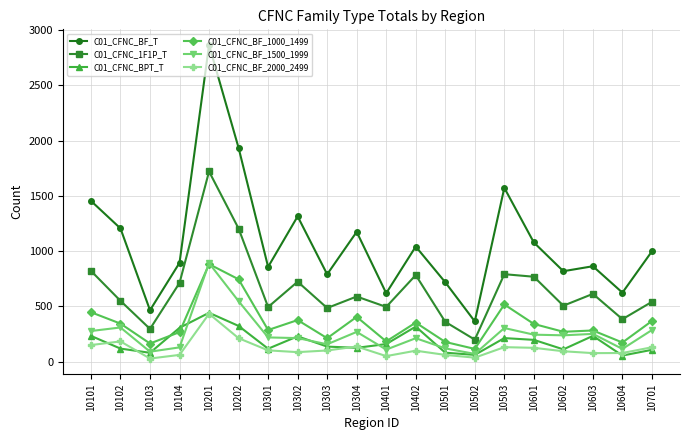

What value does the C01_CFNC_1F1P_T series have at 10501?

361